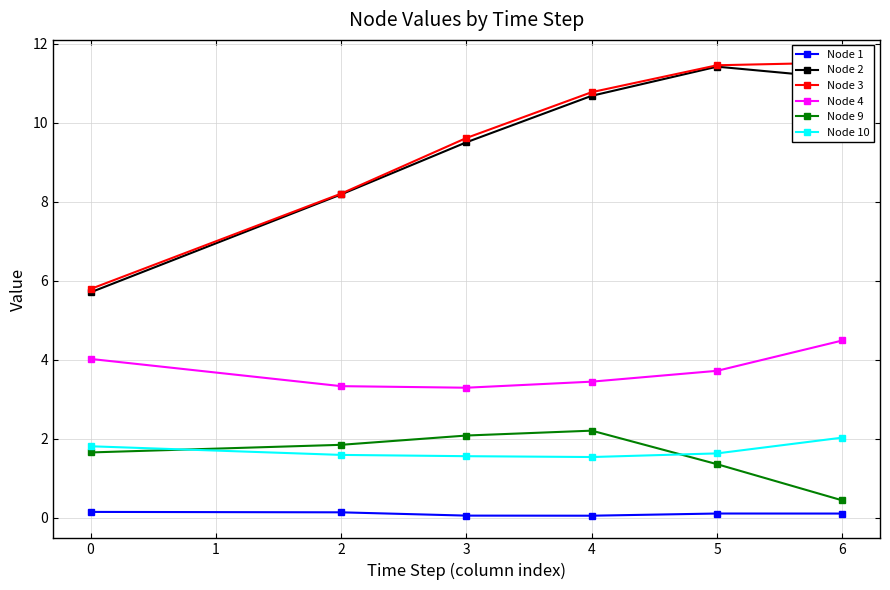

The value of Node 4 at 0 is 1.1. True or false?

False